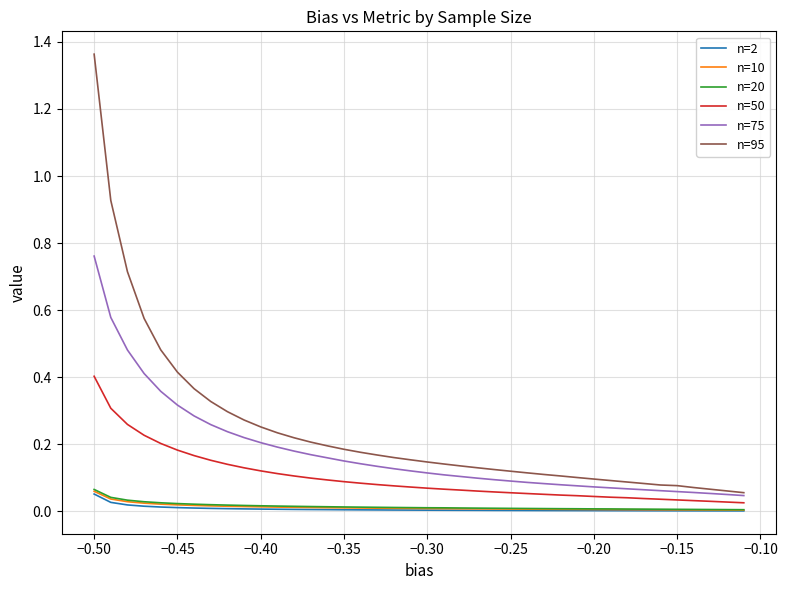

Which series has the widest spread of values?

n=95